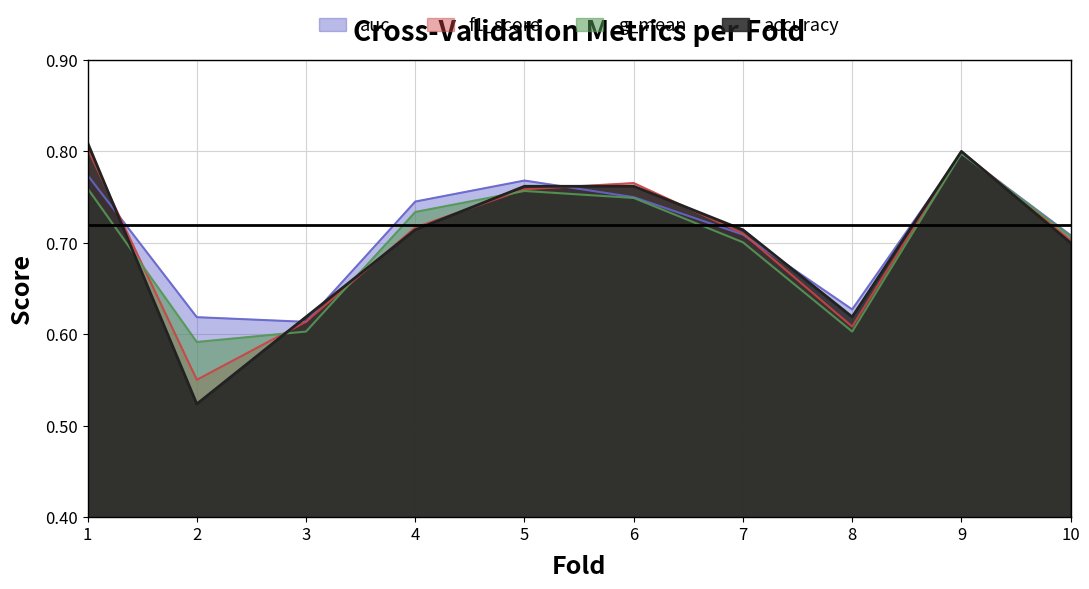

What is the maximum value for f1_score?

0.8